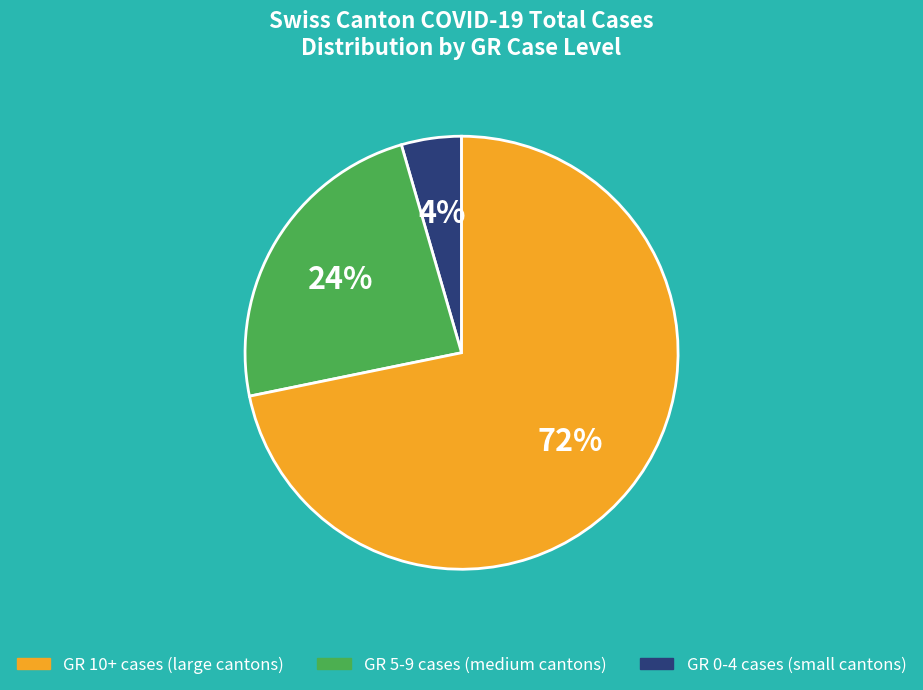

Is there any slice that represents more than half of the pie?

Yes